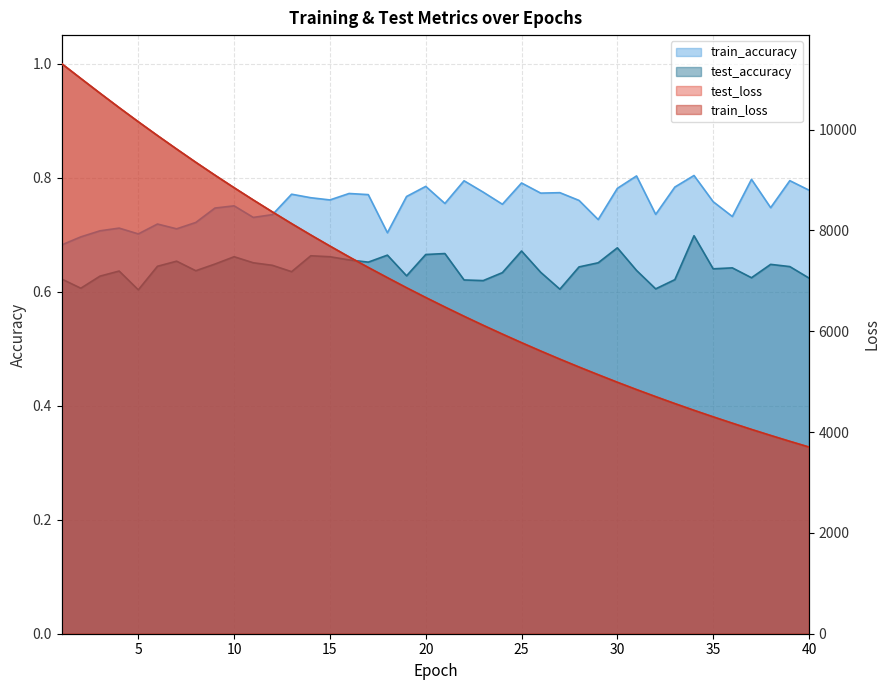

Reading right to left, transcribe all the data shown in this chart.

test_loss: 3703.9	3816.8	3933.7	4053.1	4176.8	4302.9	4432.2	4565.9	4703.1	4843.7	4988.6	5138.4	5290.7	5447.4	5608.4	5774.0	5944.0	6118.5	6297.6	6481.8	6670.1	6863.8	7064.1	7266.8	7475.6	7690.8	7910.3	8136.0	8368.2	8605.2	8848.1	9097.2	9352.6	9615.3	9883.2	10156.9	10437.0	10723.9	11015.7	11310.3
train_loss: 3703.2	3816.2	3933.1	4052.5	4176.0	4302.1	4431.6	4565.1	4702.4	4843.1	4988.0	5137.5	5289.8	5446.6	5607.6	5773.3	5943.3	6117.7	6296.9	6481.1	6669.4	6863.1	7063.1	7265.9	7474.9	7690.0	7909.7	8135.2	8367.2	8604.4	8847.2	9096.4	9351.9	9615.1	9882.5	10156.0	10436.6	10722.9	11014.7	11308.9
train_accuracy: 0.8	0.8	0.7	0.8	0.7	0.8	0.8	0.8	0.7	0.8	0.8	0.7	0.8	0.8	0.8	0.8	0.8	0.8	0.8	0.8	0.8	0.8	0.7	0.8	0.8	0.8	0.8	0.8	0.7	0.7	0.8	0.7	0.7	0.7	0.7	0.7	0.7	0.7	0.7	0.7
test_accuracy: 0.6	0.6	0.6	0.6	0.6	0.6	0.7	0.6	0.6	0.6	0.7	0.7	0.6	0.6	0.6	0.7	0.6	0.6	0.6	0.7	0.7	0.6	0.7	0.7	0.7	0.7	0.7	0.6	0.6	0.7	0.7	0.6	0.6	0.7	0.6	0.6	0.6	0.6	0.6	0.6